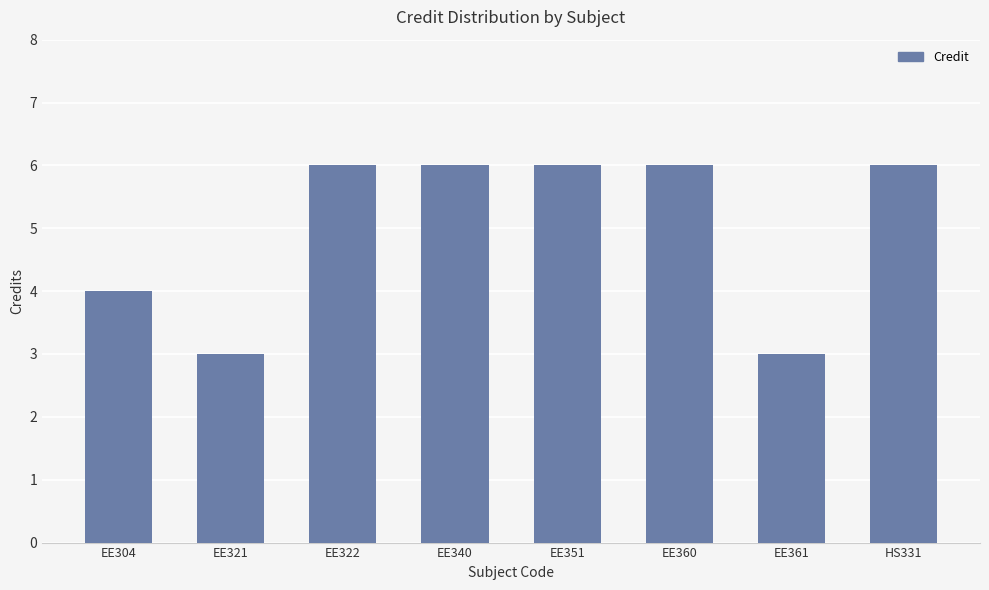

What position from the right is EE321?

7